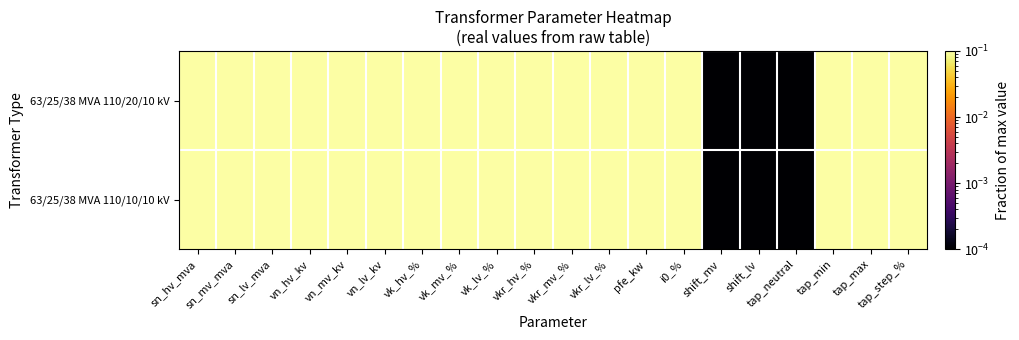

Rank the series by their maximum value, from lowest to highest.

63/25/38 MVA 110/20/10 kV, 63/25/38 MVA 110/10/10 kV